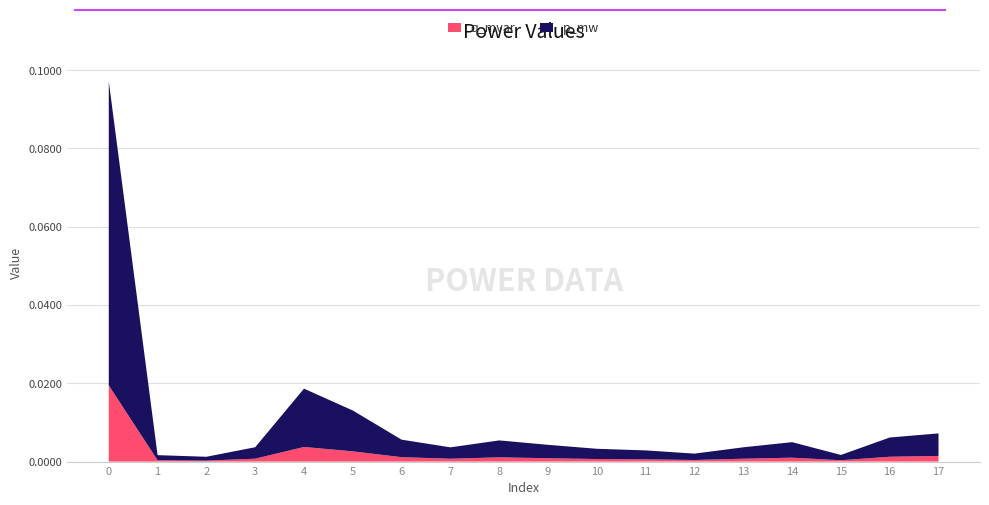

Reading left to right, list all the values displayed in this chart.

p_mw: 0.1	0.0	0.0	0.0	0.0	0.0	0.0	0.0	0.0	0.0	0.0	0.0	0.0	0.0	0.0	0.0	0.0	0.0
q_mvar: 0.0	0.0	0.0	0.0	0.0	0.0	0.0	0.0	0.0	0.0	0.0	0.0	0.0	0.0	0.0	0.0	0.0	0.0